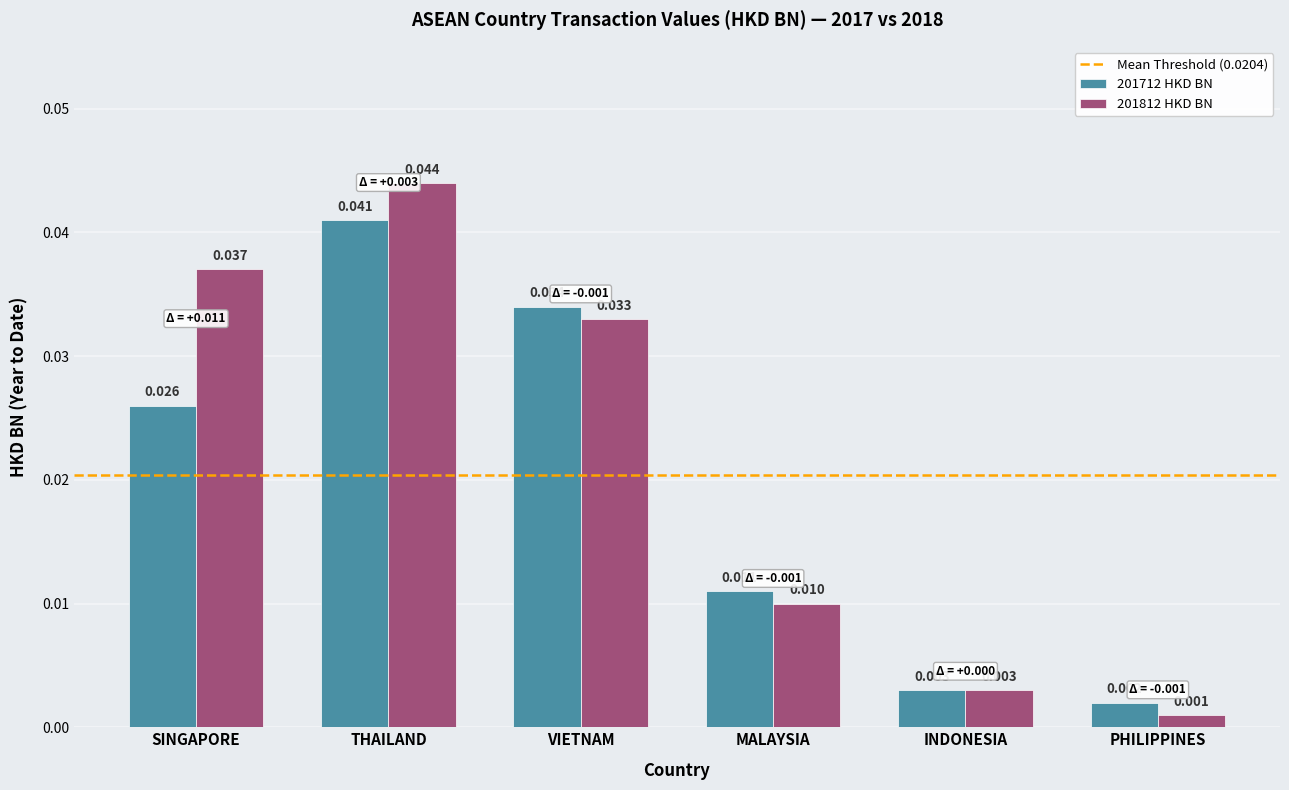

At which category is the sum across all series the highest?

THAILAND